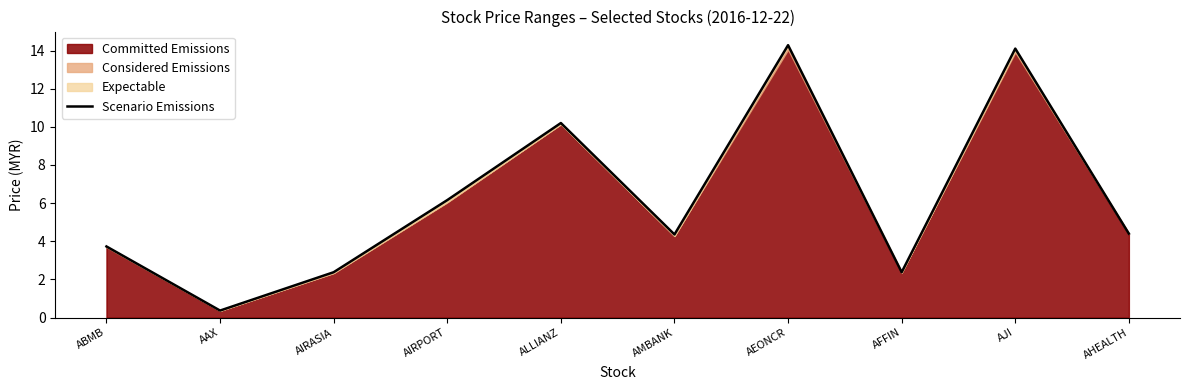

Approximately how many times larger is the value at AIRPORT compared to ABMB?

1.7